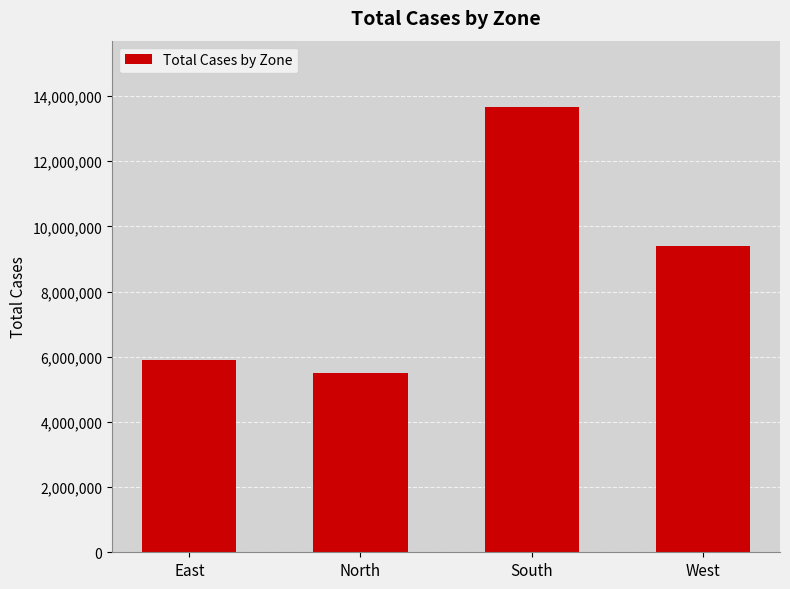

What is the difference between the values at West and East?

3502090